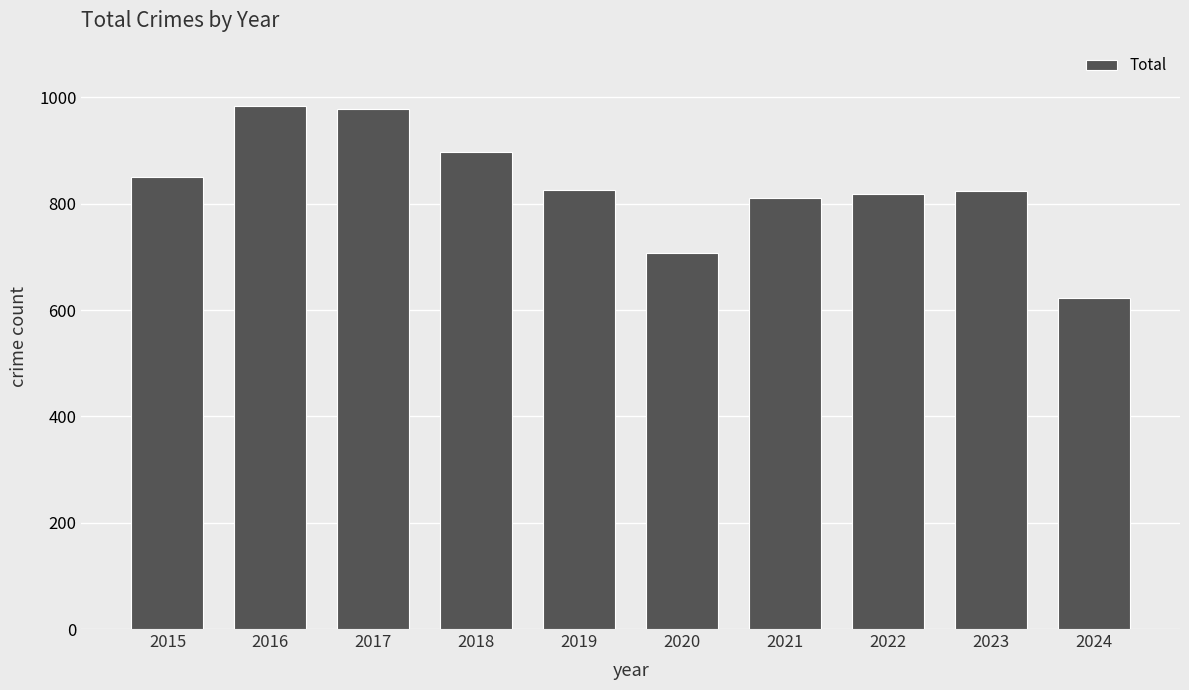

What is the sum of all values?

8320